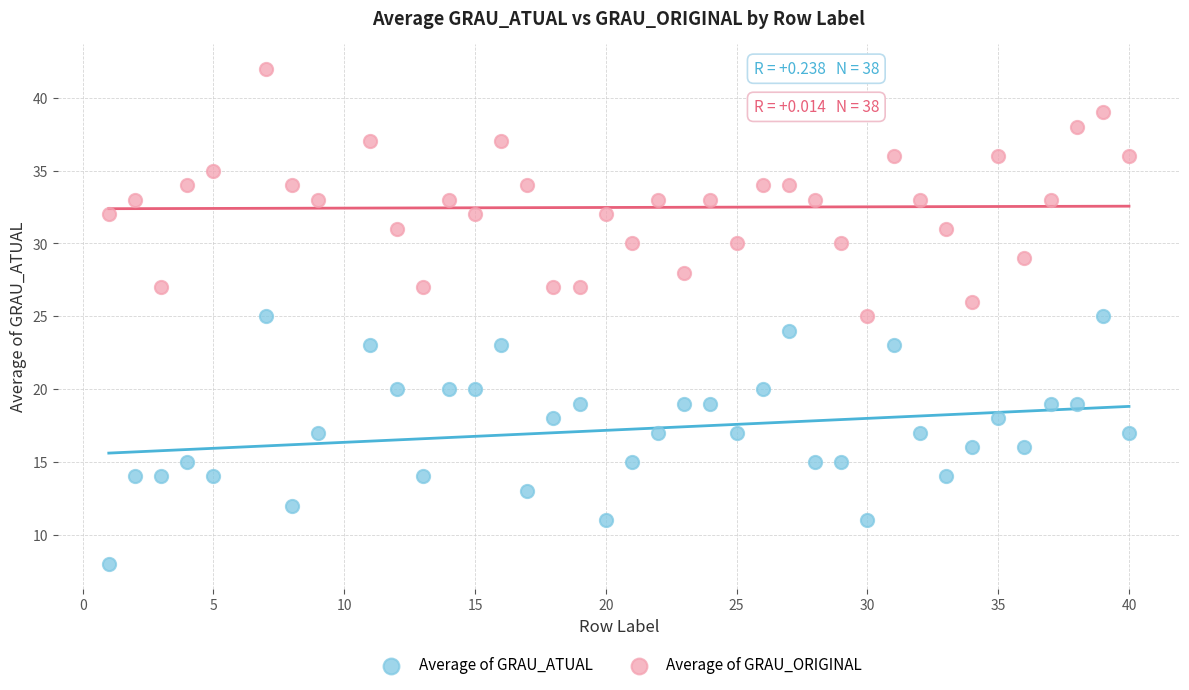

Across all data points, what is the range of Y values (max minus min)?

34